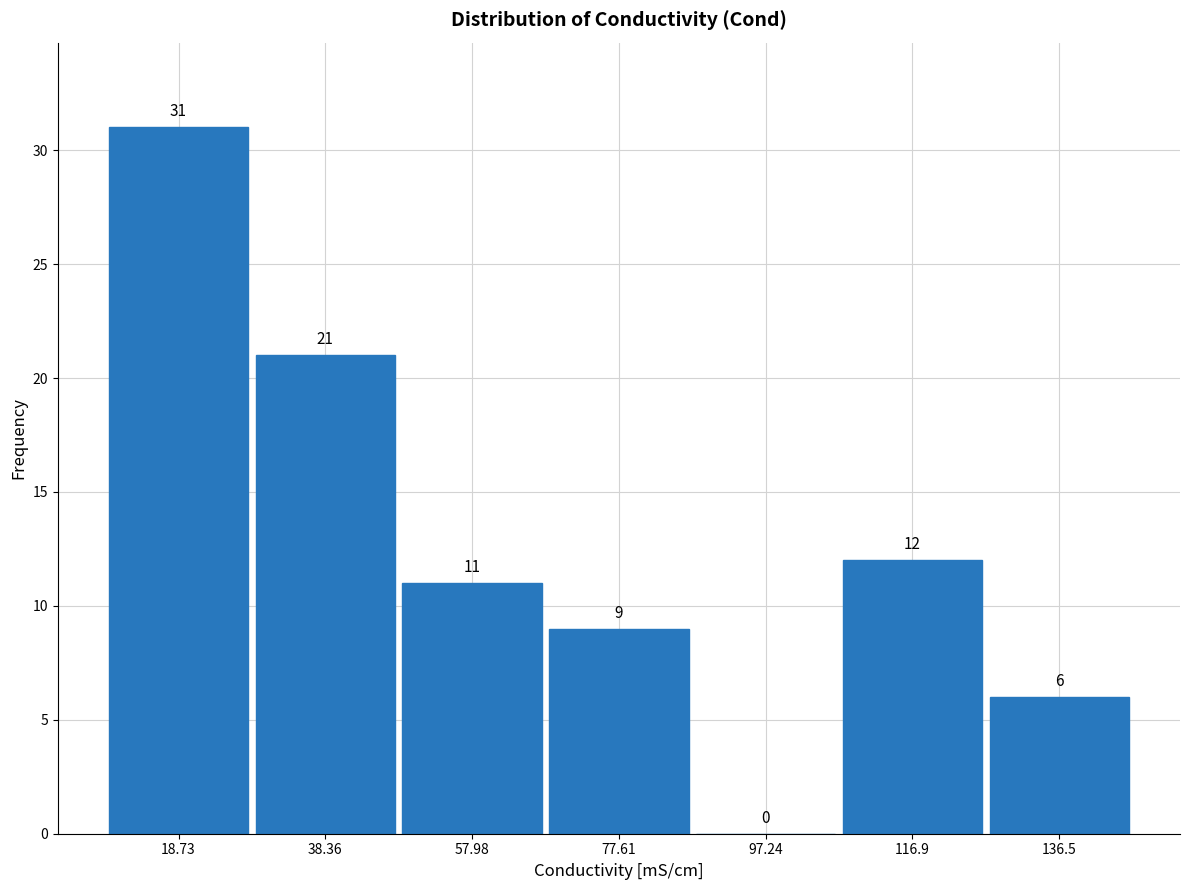

How tall is the bar that spans 126 to 146 on the x-axis? The bar edges are not printed on the chart, so give them approximately, as read against the axis.

6